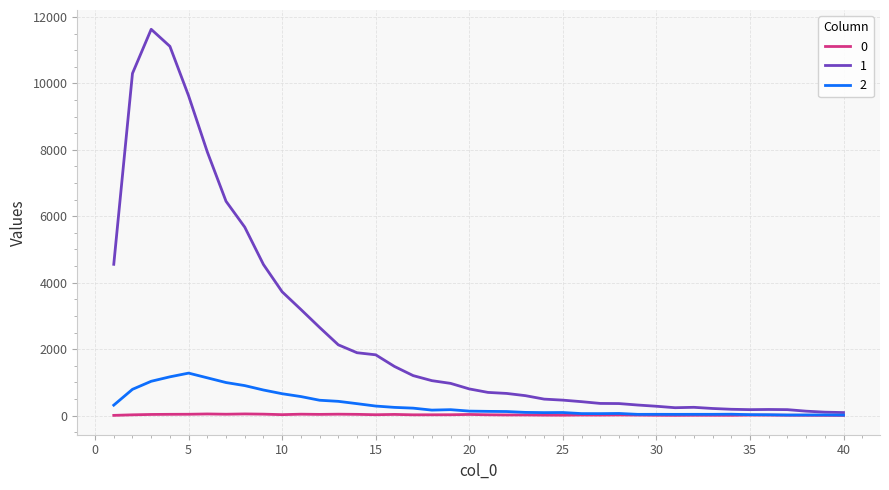

What is the greatest value displayed?

11631